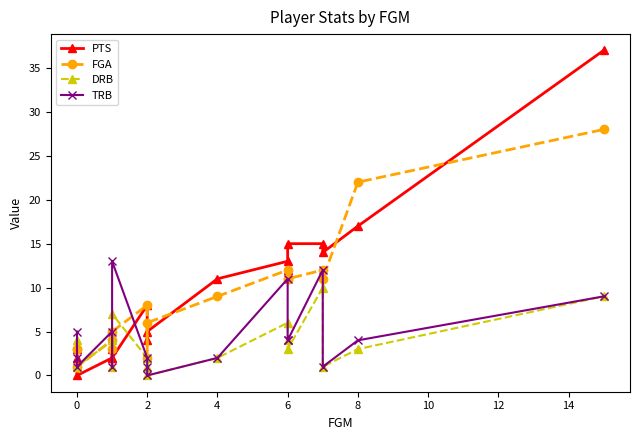

At how many categories does at least one series exceed 1?

16